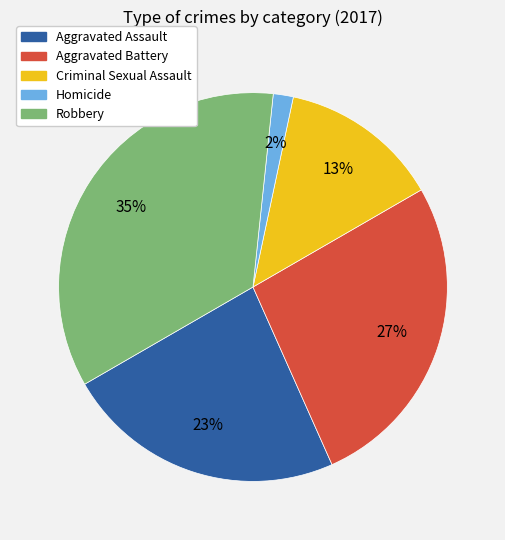

Is the sum of Robbery and Homicide greater than half?

No